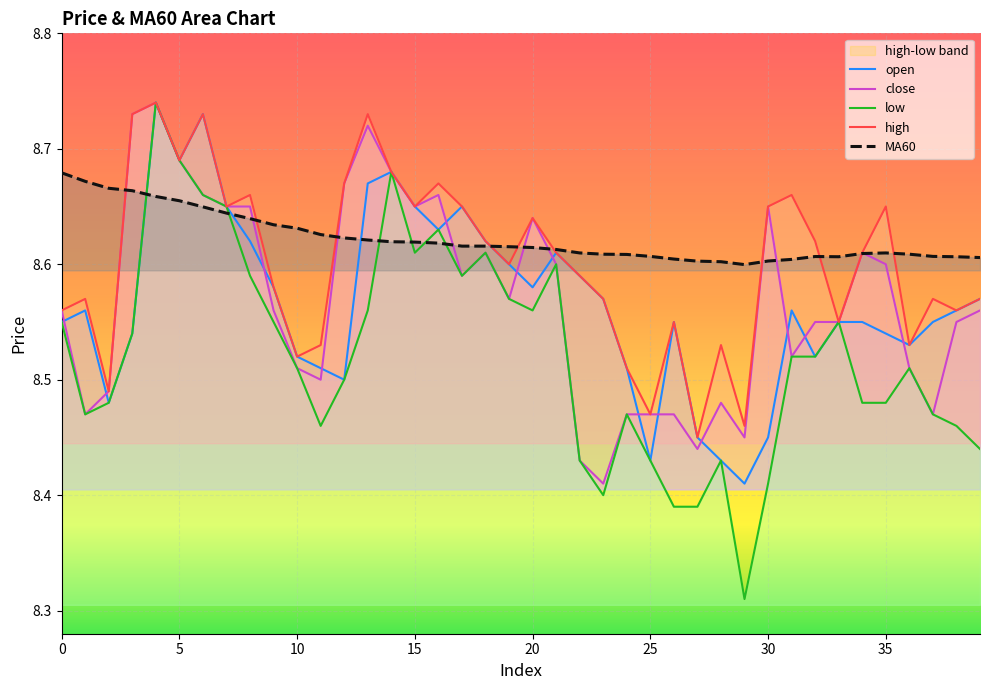

What is the label of the 12th point from the left?

11